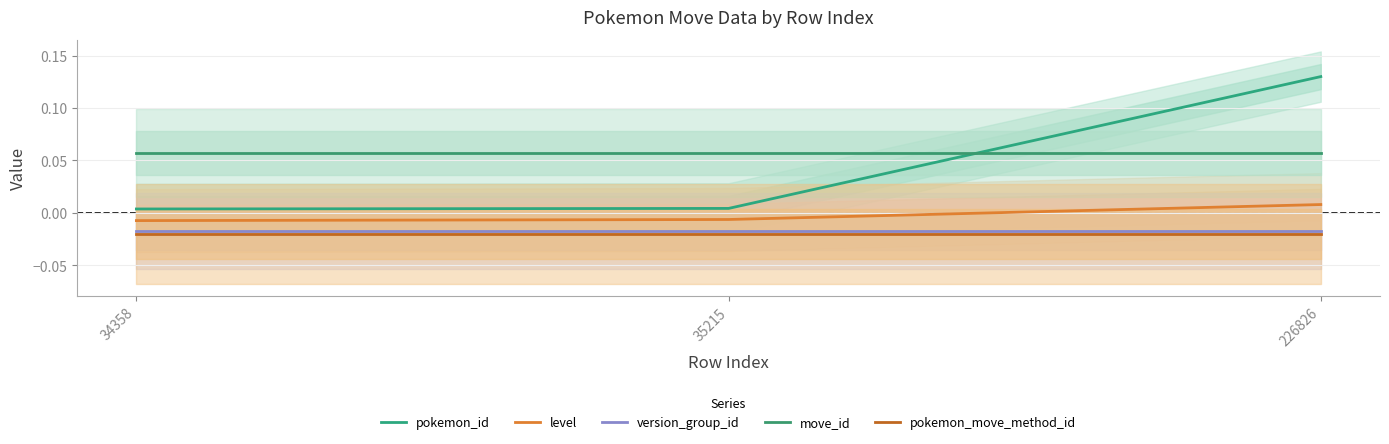

List the series in order of their peak value, lowest first.

pokemon_move_method_id, version_group_id, level, move_id, pokemon_id